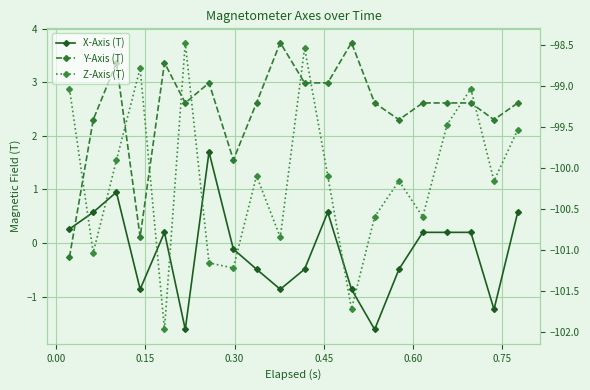

Which series has the widest spread of values?

Y-Axis (T)